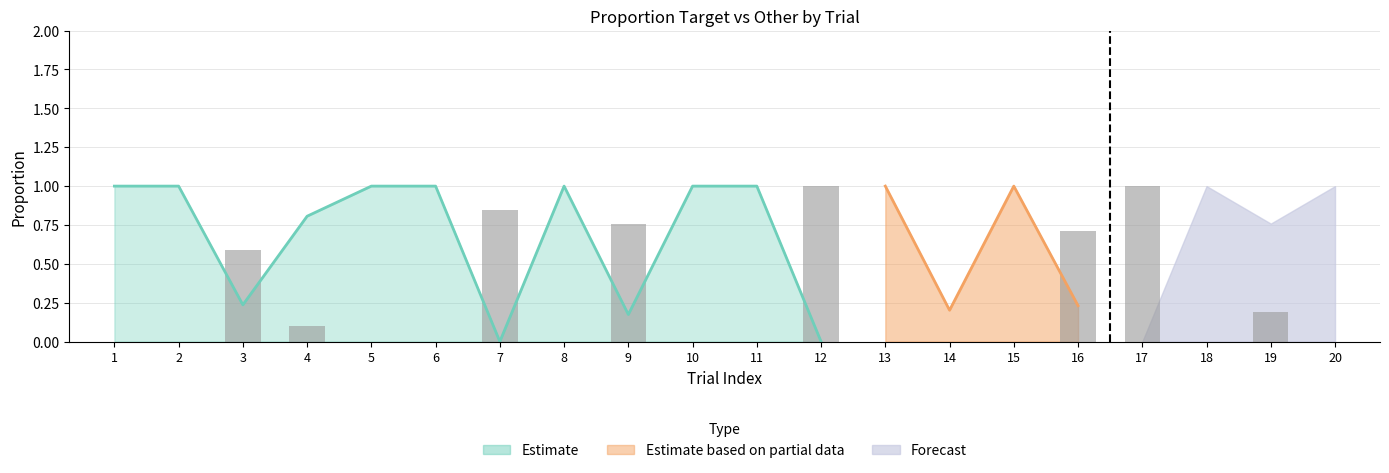

Reading right to left, what are all the values shown in this chart?

0.0	0.2	0.0	1.0	0.7	0.0	0.0	0.0	1.0	0.0	0.0	0.8	0.0	0.8	0.0	0.0	0.1	0.6	0.0	0.0